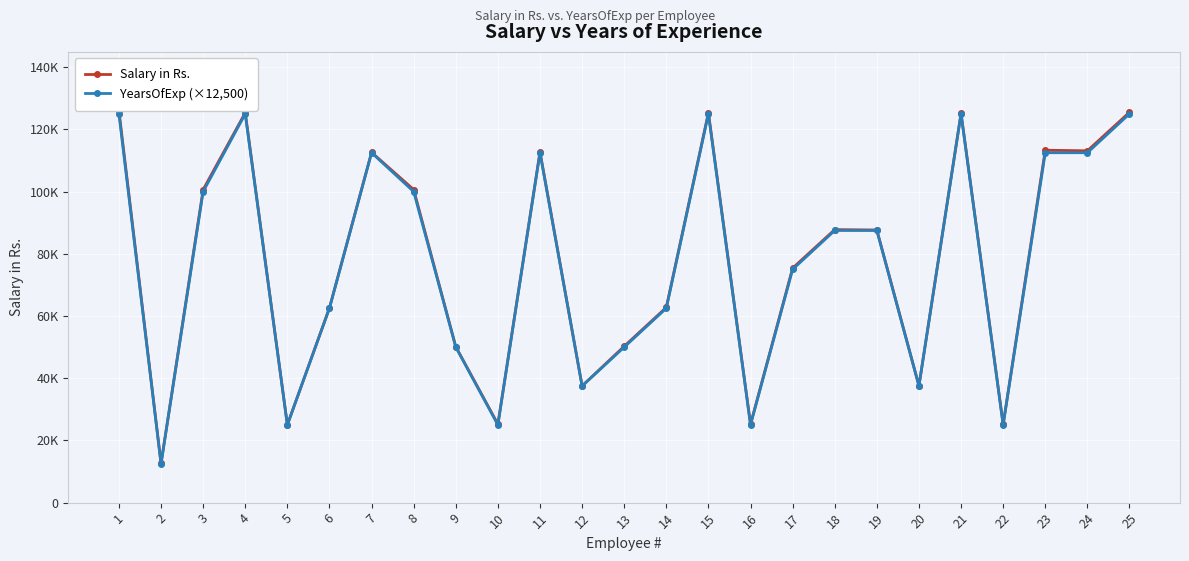

In YearsOfExp (×12,500), how many points are lower than both neighbors (excluding endpoints)?

7